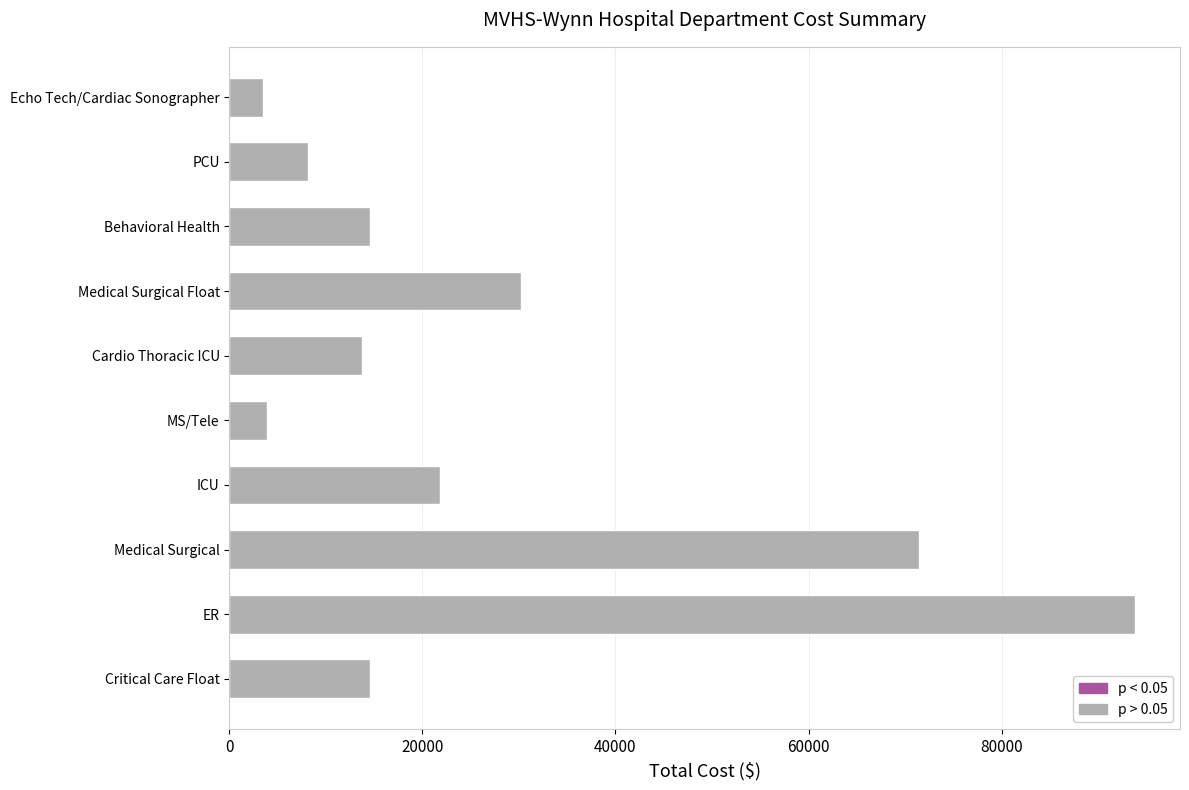

How many data points are less than 14544?

5